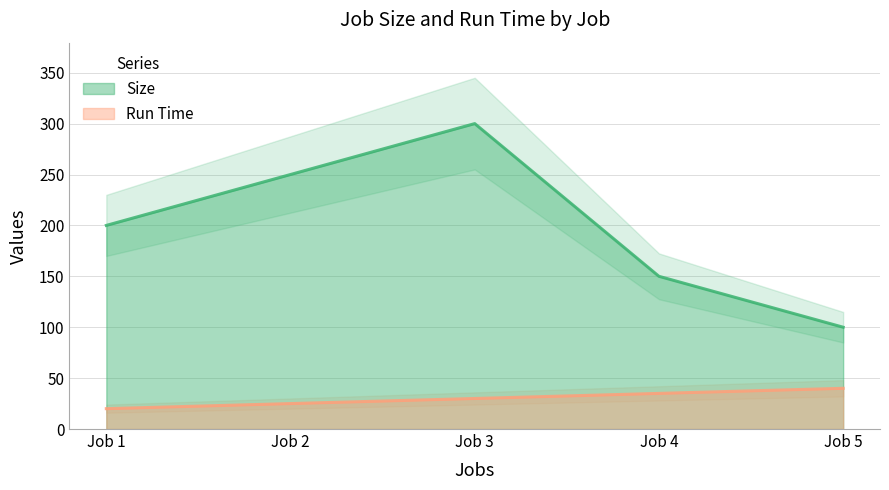

True or false: Run Time and Size cross at least once.

False